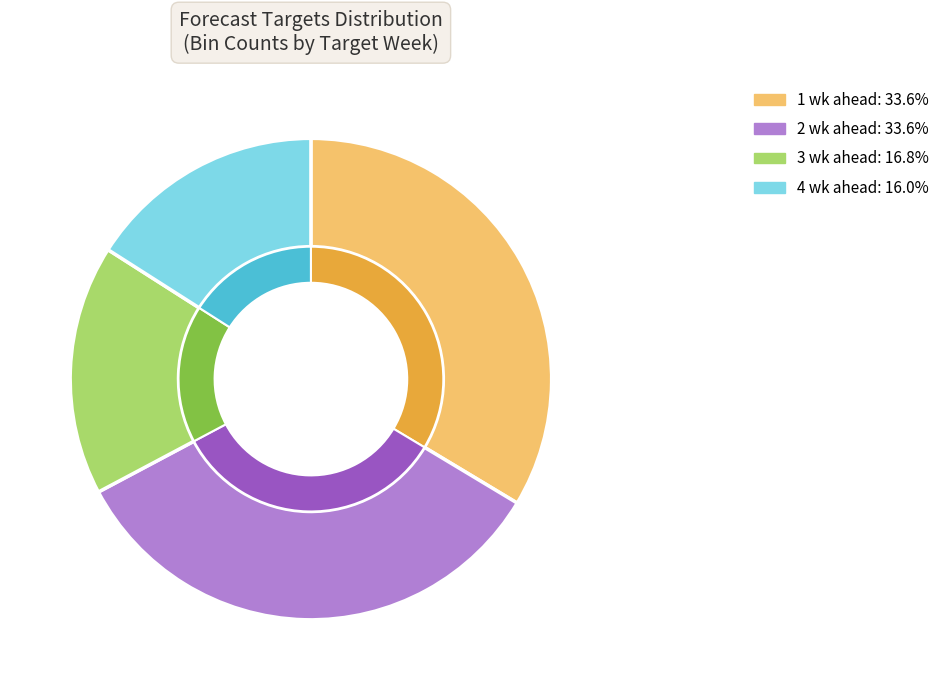

True or false: 1 wk ahead accounts for 47% of the total.

False